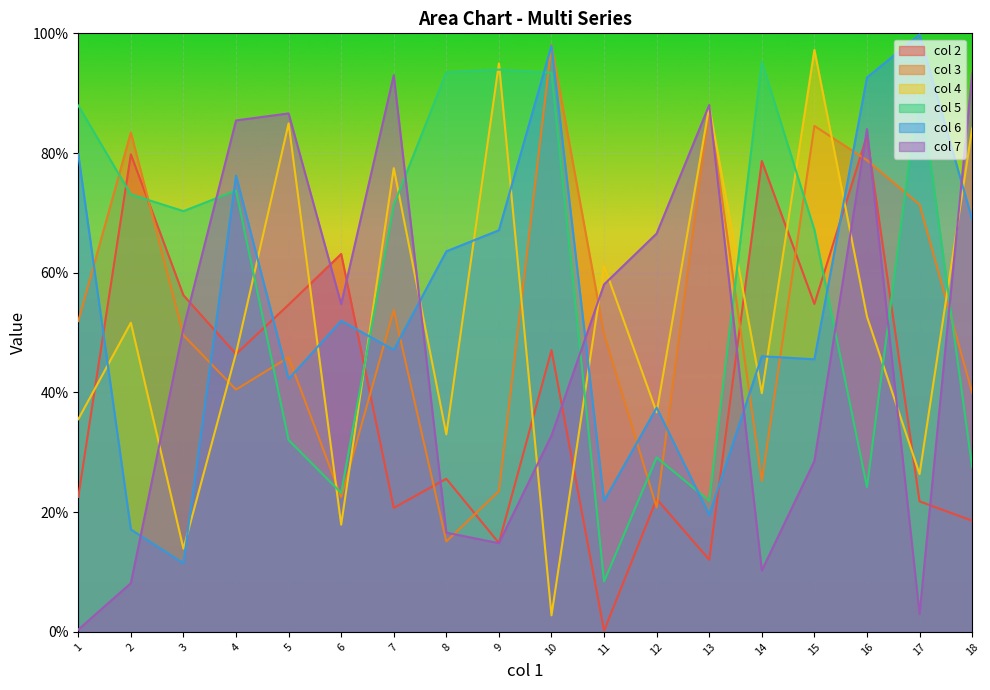

Which series has the widest spread of values?

col 4